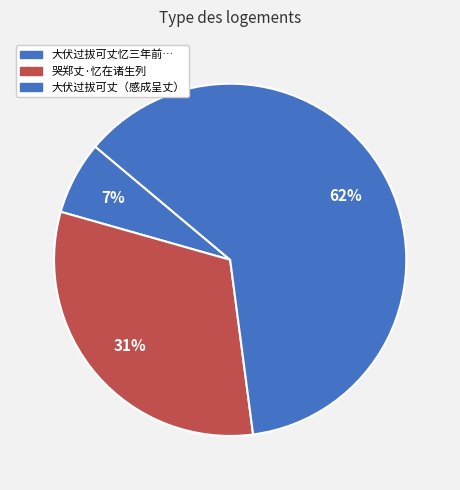

How many slices are in this pie chart?

3